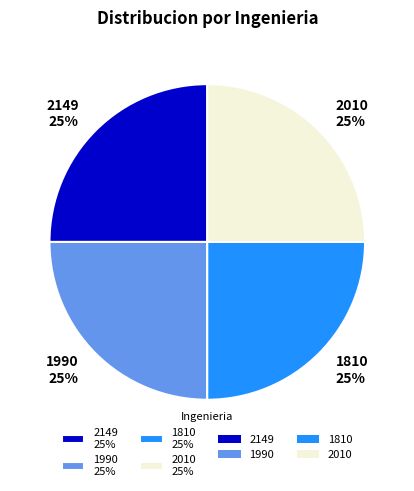

Does 2149 account for over 50% of the chart?

No